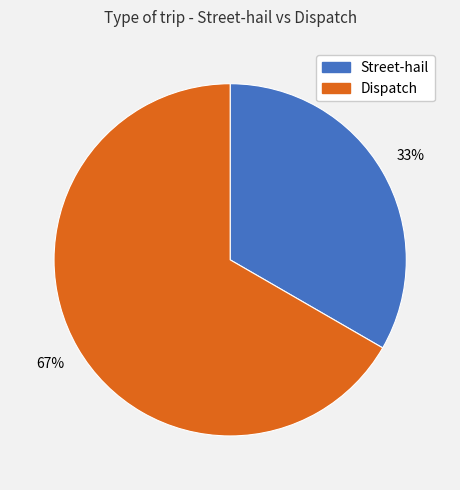

True or false: Dispatch accounts for 67% of the total.

True